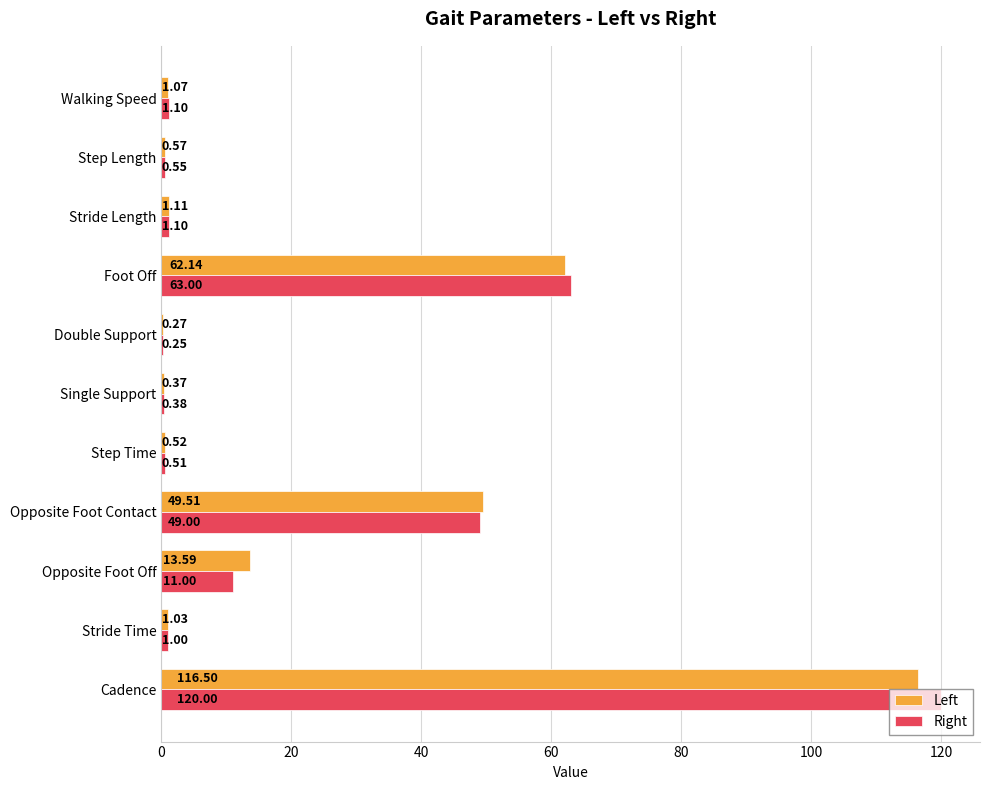

Which label corresponds to the largest value in the chart?

Cadence